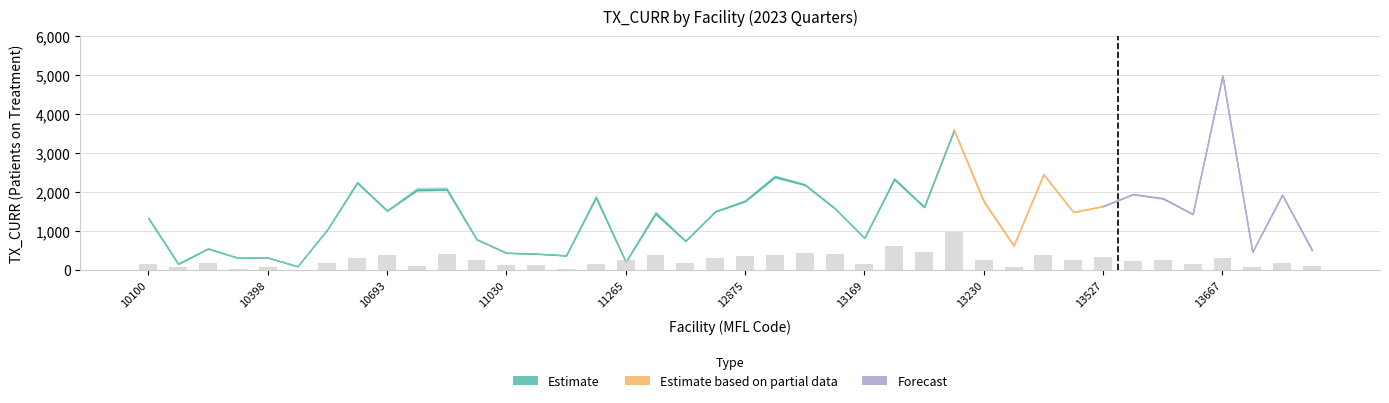

What is the greatest value displayed?

980